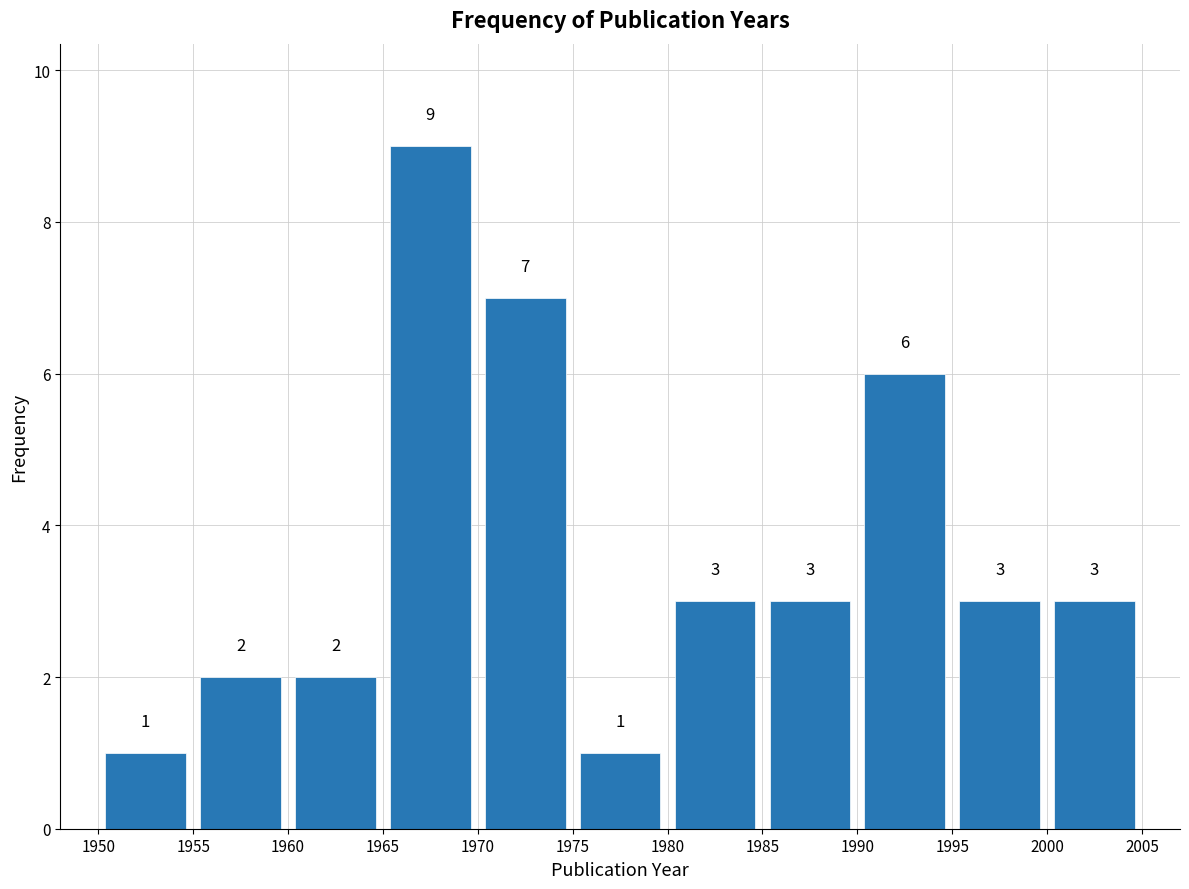

Reading left to right, list every bar in this chart as the range it spans on the x-axis followed by its height.

1950 to 1955: 1
1955 to 1960: 2
1960 to 1965: 2
1965 to 1970: 9
1970 to 1975: 7
1975 to 1980: 1
1980 to 1985: 3
1985 to 1990: 3
1990 to 1995: 6
1995 to 2000: 3
2000 to 2005: 3